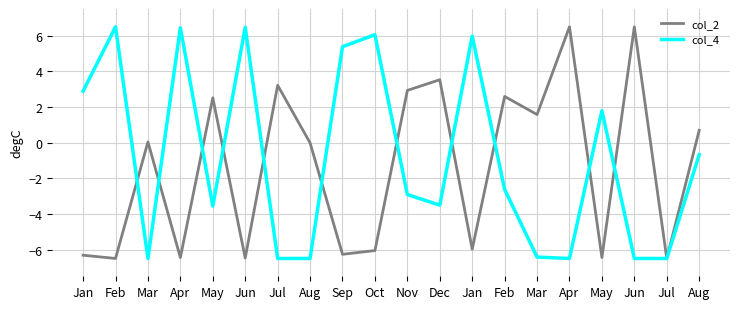

Where is the first local maximum for col_2?

Mar